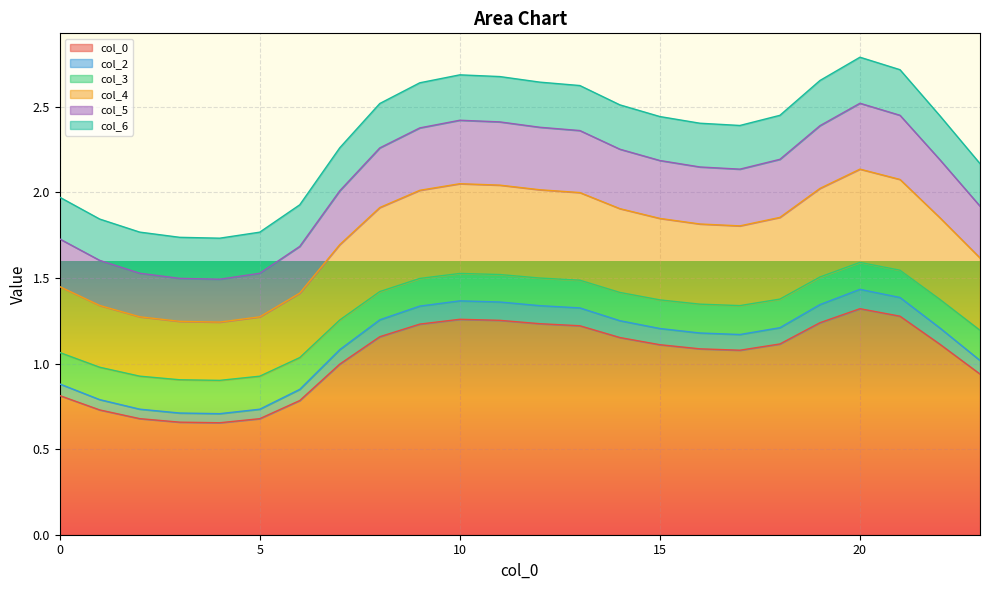

What is the total value across all series at 10?

2.7